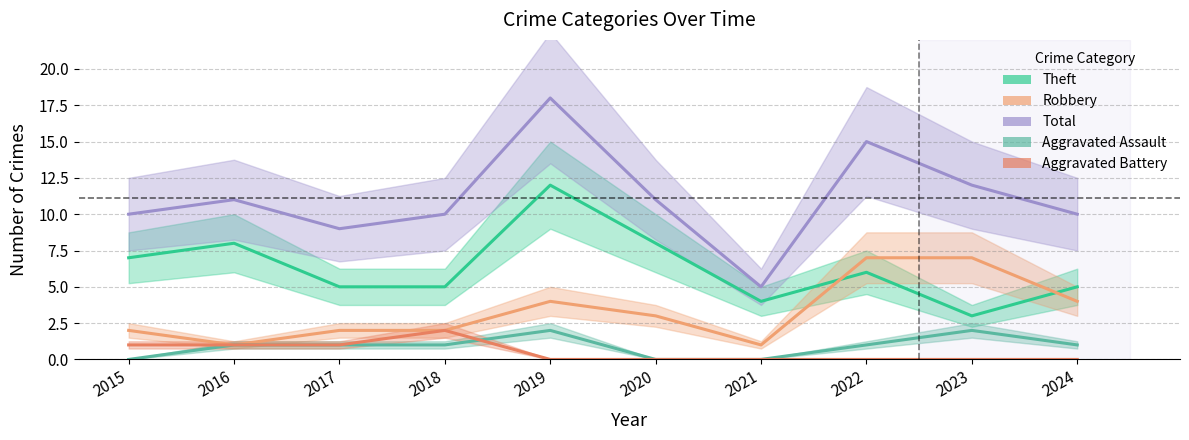

What are all the series names shown in the legend?

Theft, Robbery, Total, Aggravated Assault, Aggravated Battery